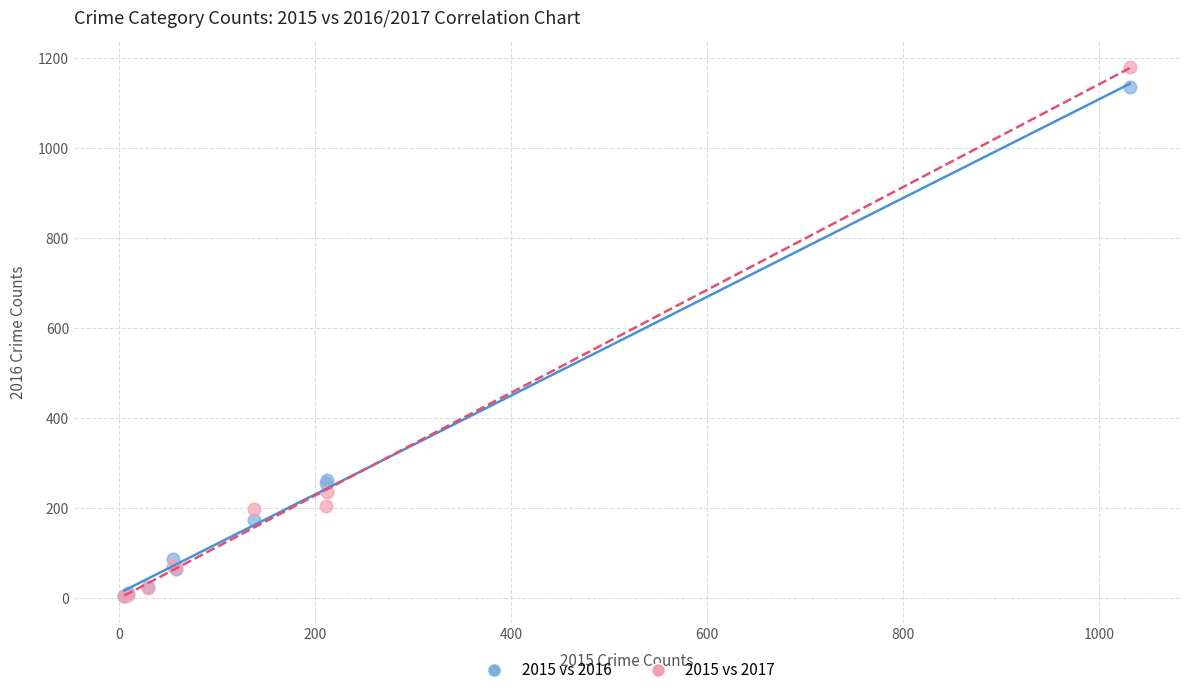

Which series has the widest spread of Y values?

2015 vs 2017